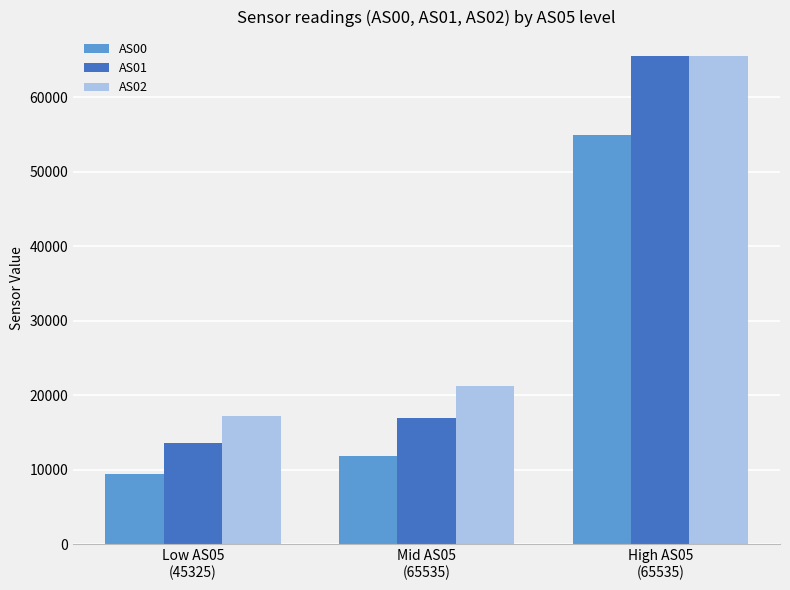

Which series has the largest range (max minus min)?

AS01